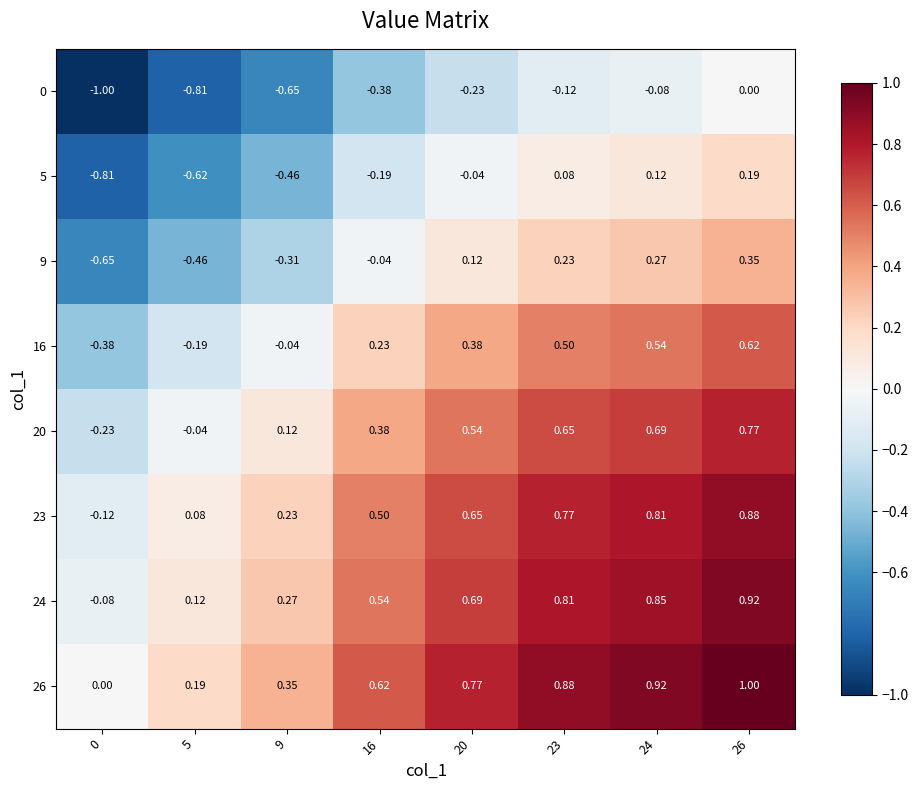

Reading left to right, extract all data points from this chart.

0: 0=-1.0	5=-0.8	9=-0.7	16=-0.4	20=-0.2	23=-0.1	24=-0.1	26=0.0
5: 0=-0.8	5=-0.6	9=-0.5	16=-0.2	20=-0.0	23=0.1	24=0.1	26=0.2
9: 0=-0.7	5=-0.5	9=-0.3	16=-0.0	20=0.1	23=0.2	24=0.3	26=0.3
16: 0=-0.4	5=-0.2	9=-0.0	16=0.2	20=0.4	23=0.5	24=0.5	26=0.6
20: 0=-0.2	5=-0.0	9=0.1	16=0.4	20=0.5	23=0.7	24=0.7	26=0.8
23: 0=-0.1	5=0.1	9=0.2	16=0.5	20=0.7	23=0.8	24=0.8	26=0.9
24: 0=-0.1	5=0.1	9=0.3	16=0.5	20=0.7	23=0.8	24=0.8	26=0.9
26: 0=0.0	5=0.2	9=0.3	16=0.6	20=0.8	23=0.9	24=0.9	26=1.0